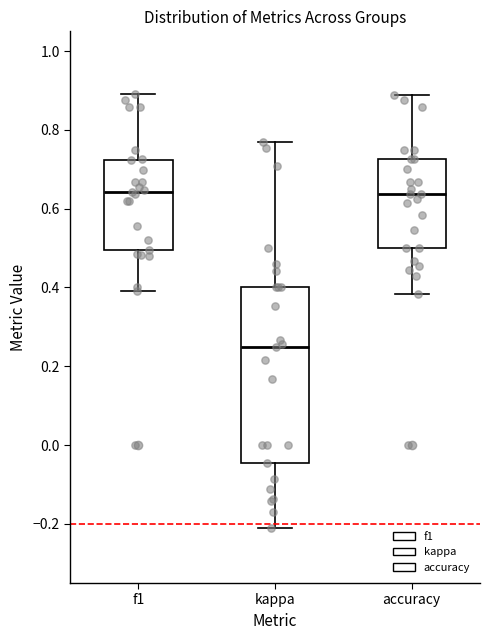

Reading left to right, read every box against the y-axis: the position of its median line, the range the box covers, and the ends of its whiskers. The values are not printed on the chart, so give them approximately, as read against the axis.

f1: median 0.64, box 0.50 to 0.72, whiskers 0.40 to 0.90
kappa: median 0.26, box -0.04 to 0.40, whiskers -0.20 to 0.76
accuracy: median 0.64, box 0.50 to 0.72, whiskers 0.38 to 0.88